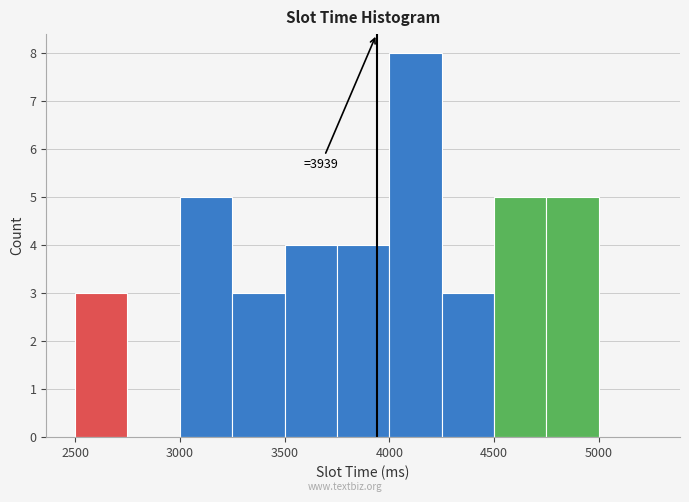

Over which range of the x-axis is the bar tallest?

4000 to 4250